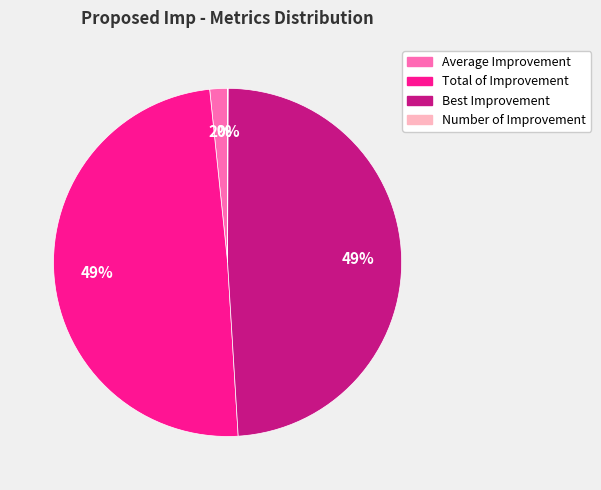

The Average Improvement slice represents 16% of the pie. True or false?

False